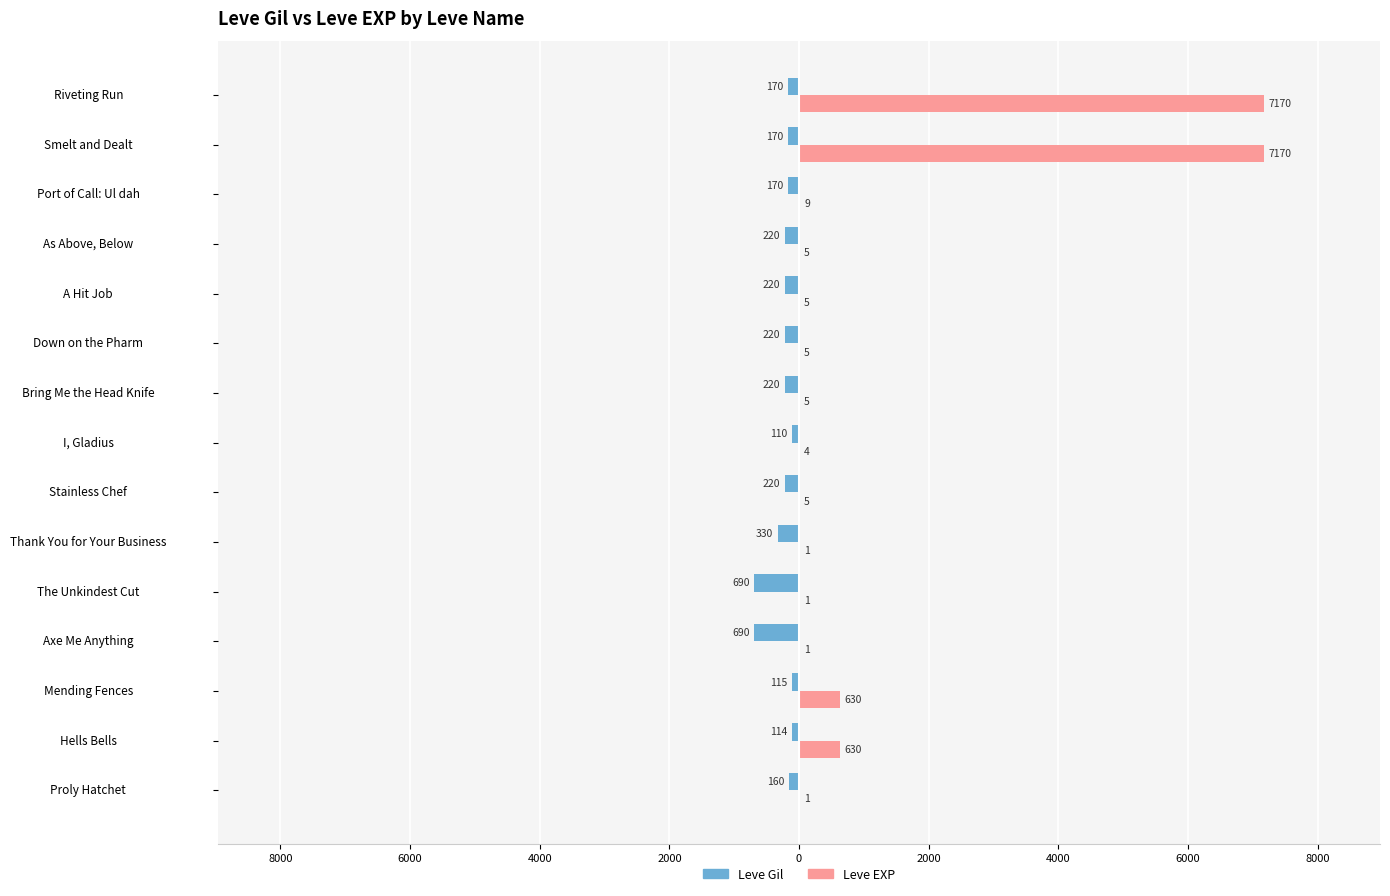

List the series in order of their peak value, lowest first.

Leve Gil, Leve EXP